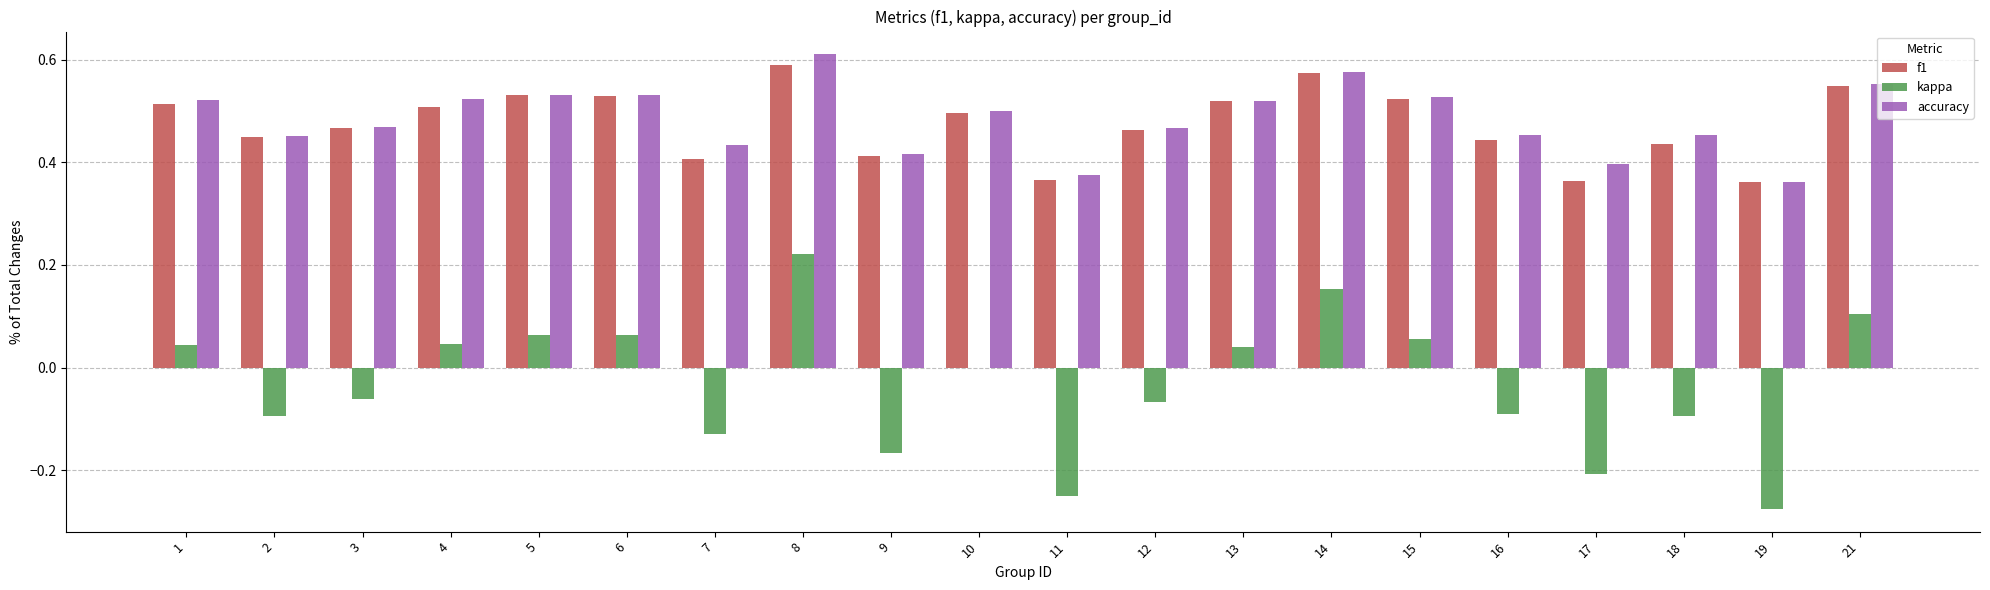

Which label corresponds to the largest value in the chart?

8